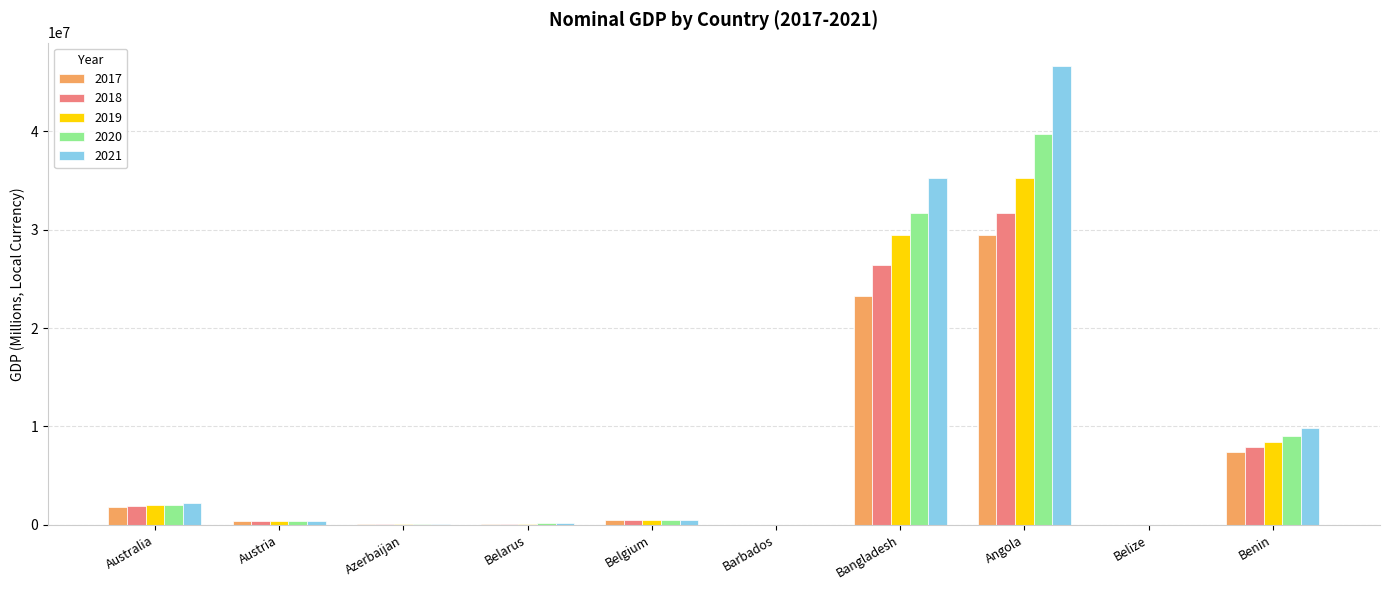

Are the bars grouped side by side (vs. stacked)?

Yes